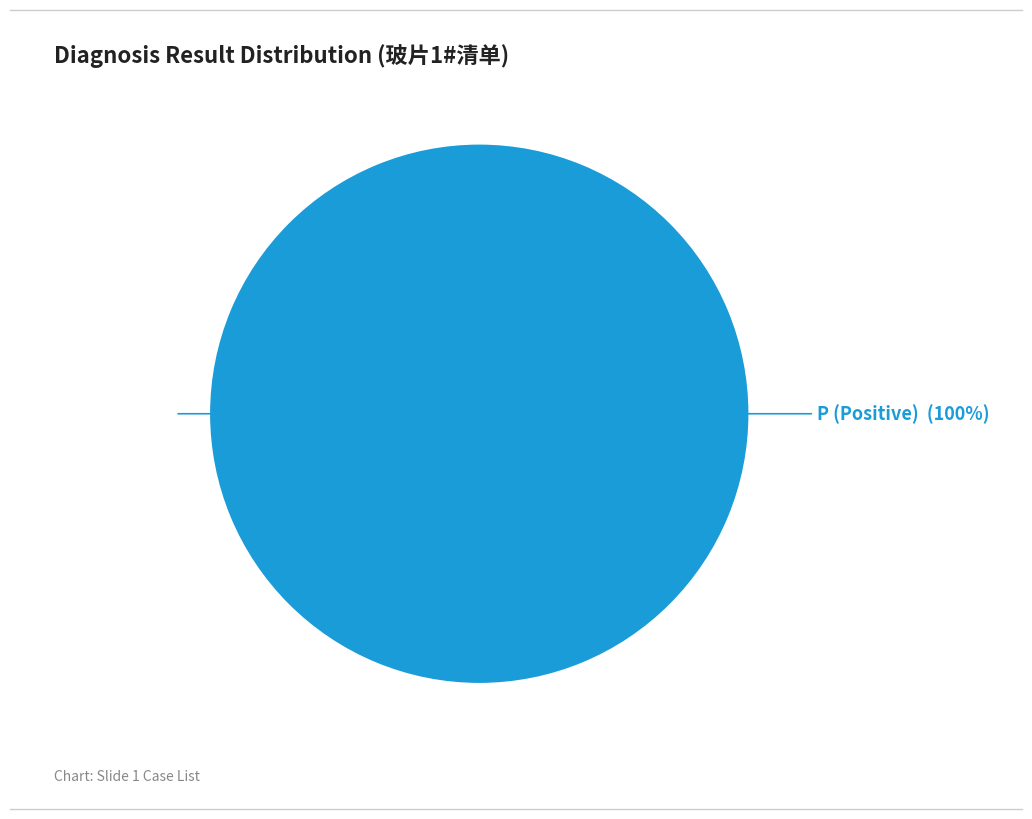

Rank the categories by value from highest to lowest.

P (Positive)